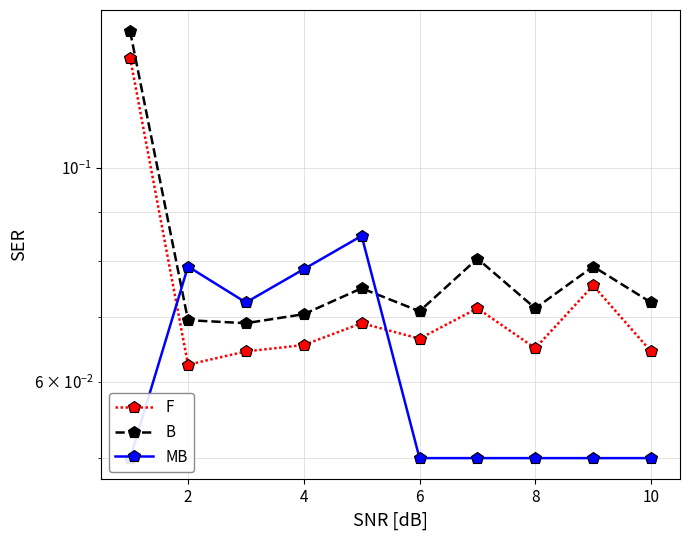

Which series ends up on top after the final intersection of F and MB?

F